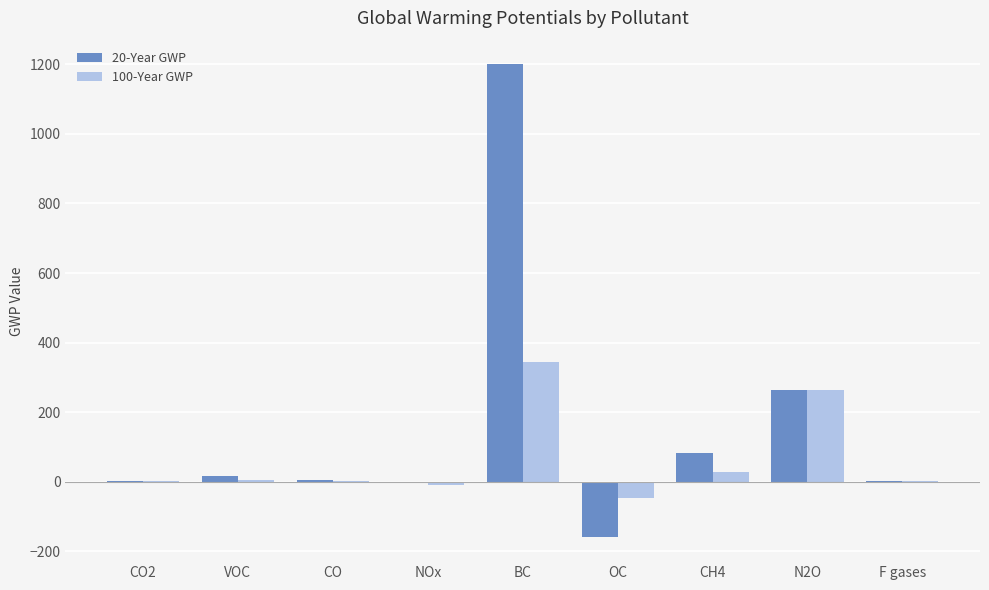

Where does the 20-Year GWP series first go above 5?

VOC